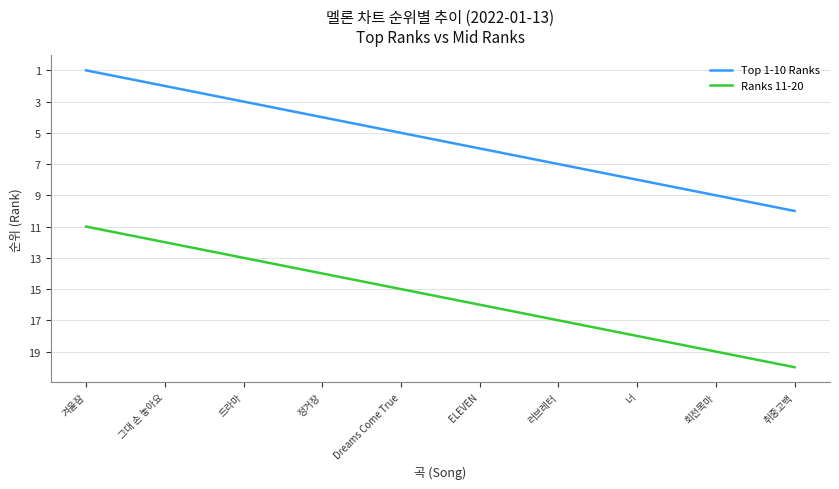

Where is Ranks 11-20 nearest to the value 15?

Dreams Come True